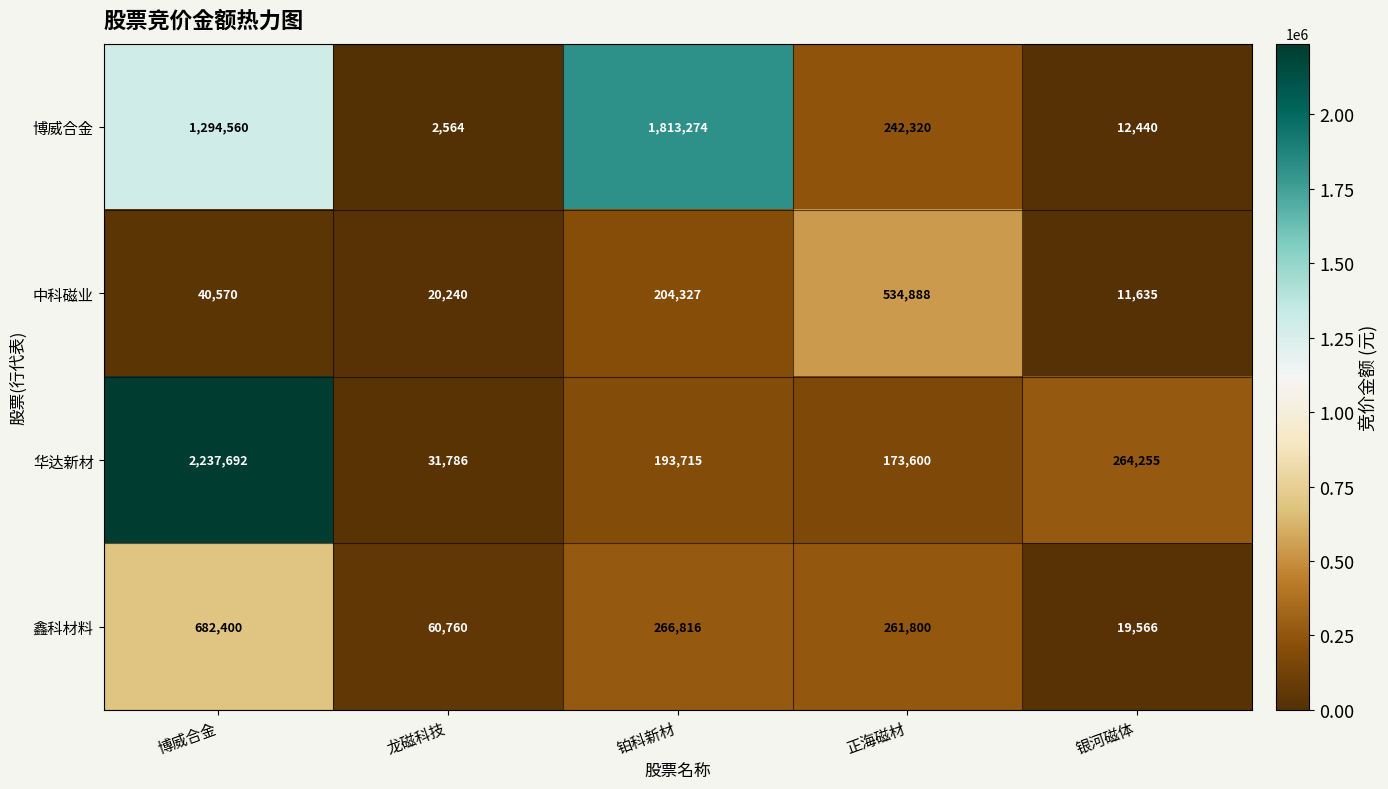

What is the average value of the 华达新材 series?

580210